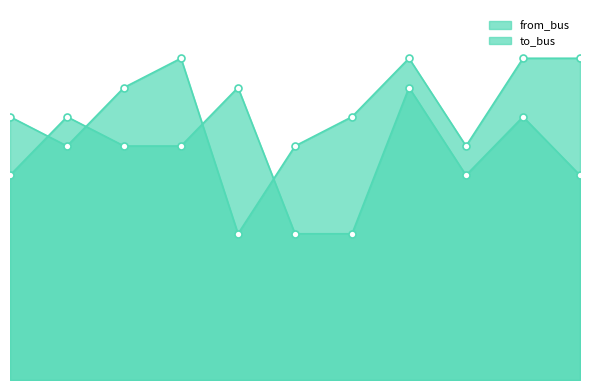

Which series has the largest total across all categories?

to_bus